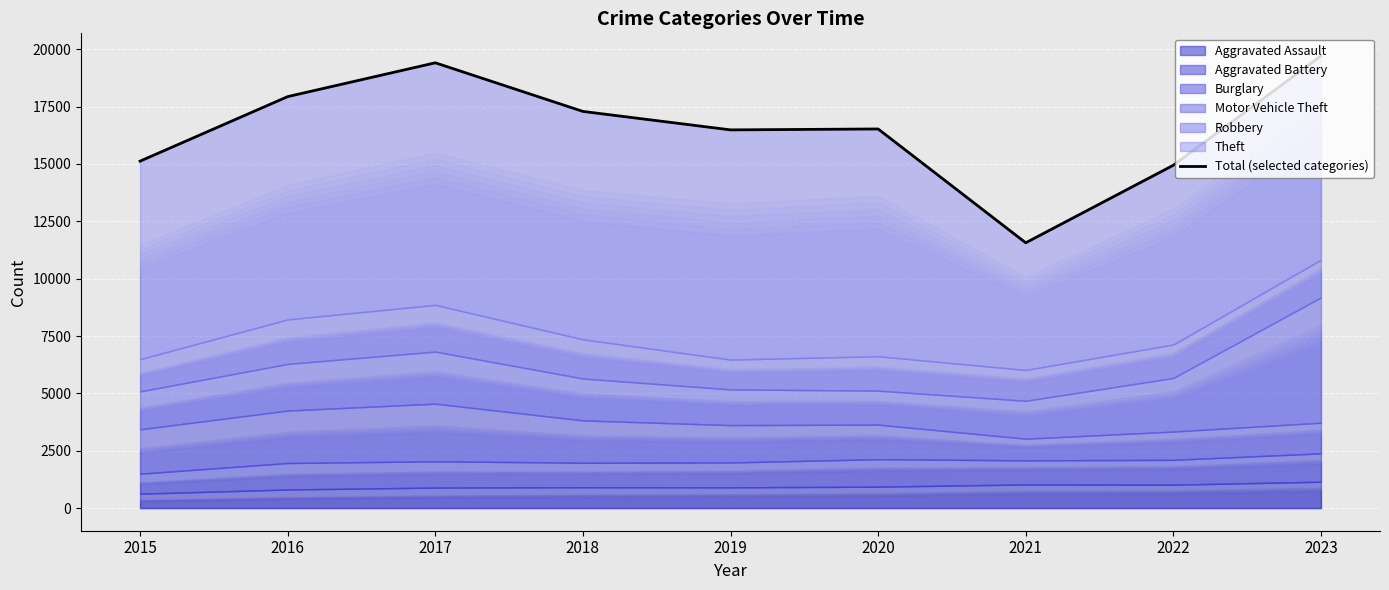

Reading left to right, list all the values displayed in this chart.

2015=15124	2016=17936	2017=19410	2018=17291	2019=16486	2020=16526	2021=11565	2022=14945	2023=19709